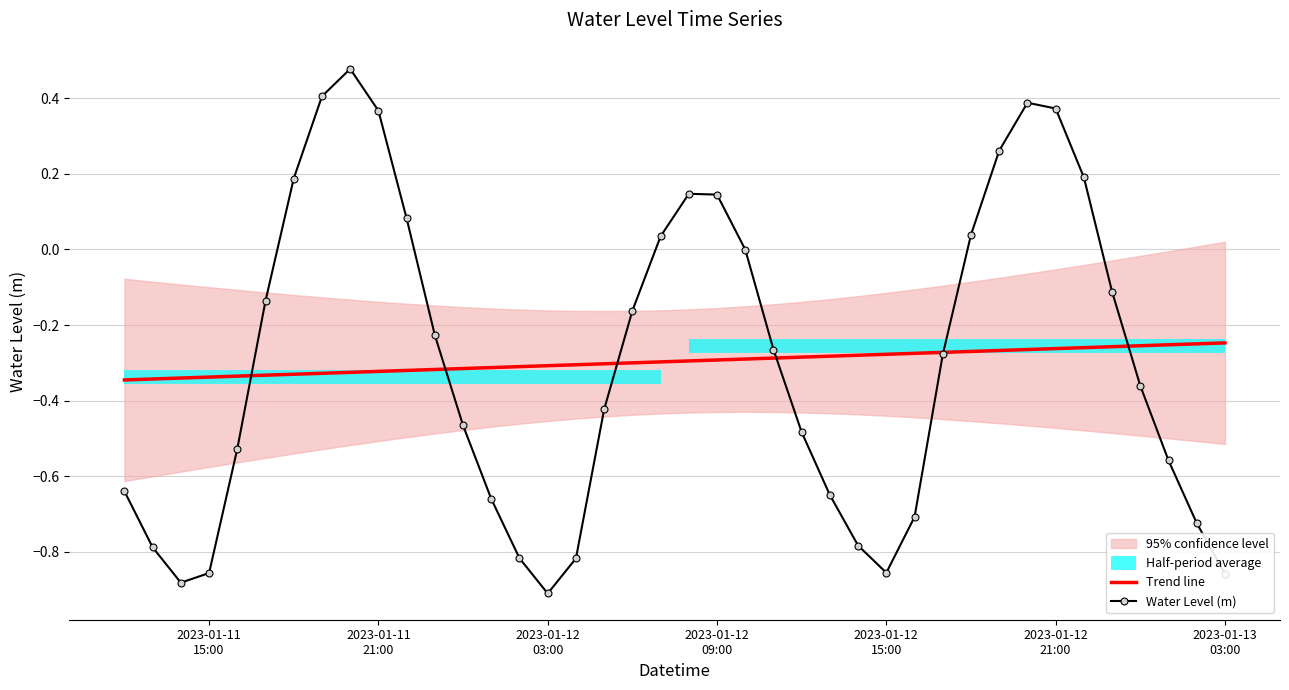

True or false: Water Level (m) has more than 0 points higher than both neighbors.

True